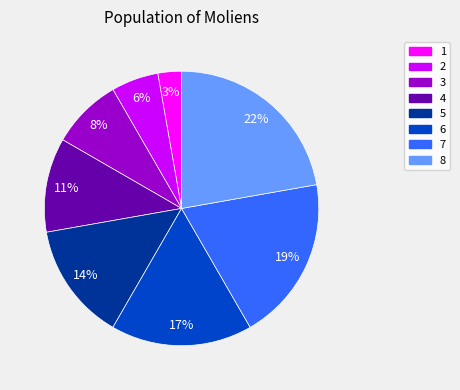

To the nearest percent, what is the difference between the largest and smallest slice percentages?

19%